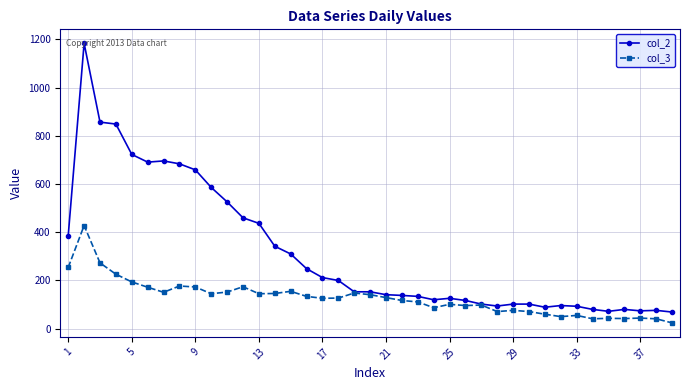

What is the value of the col_3 point at the 27th from the left?

98